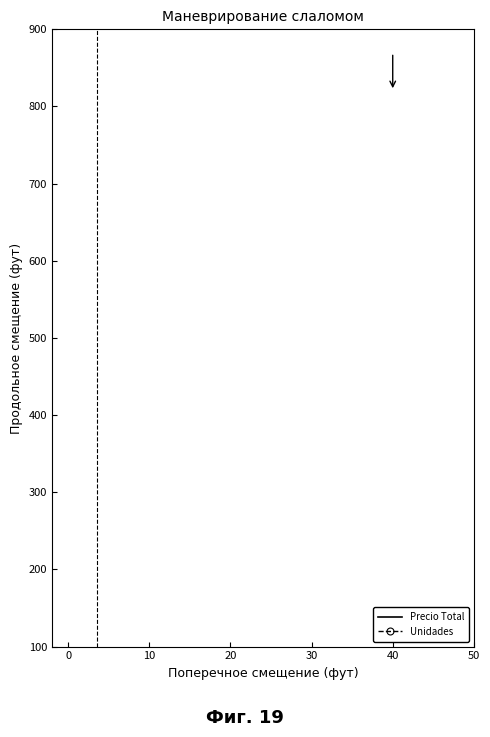

True or false: Precio Total and Unidades cross at least once.

False